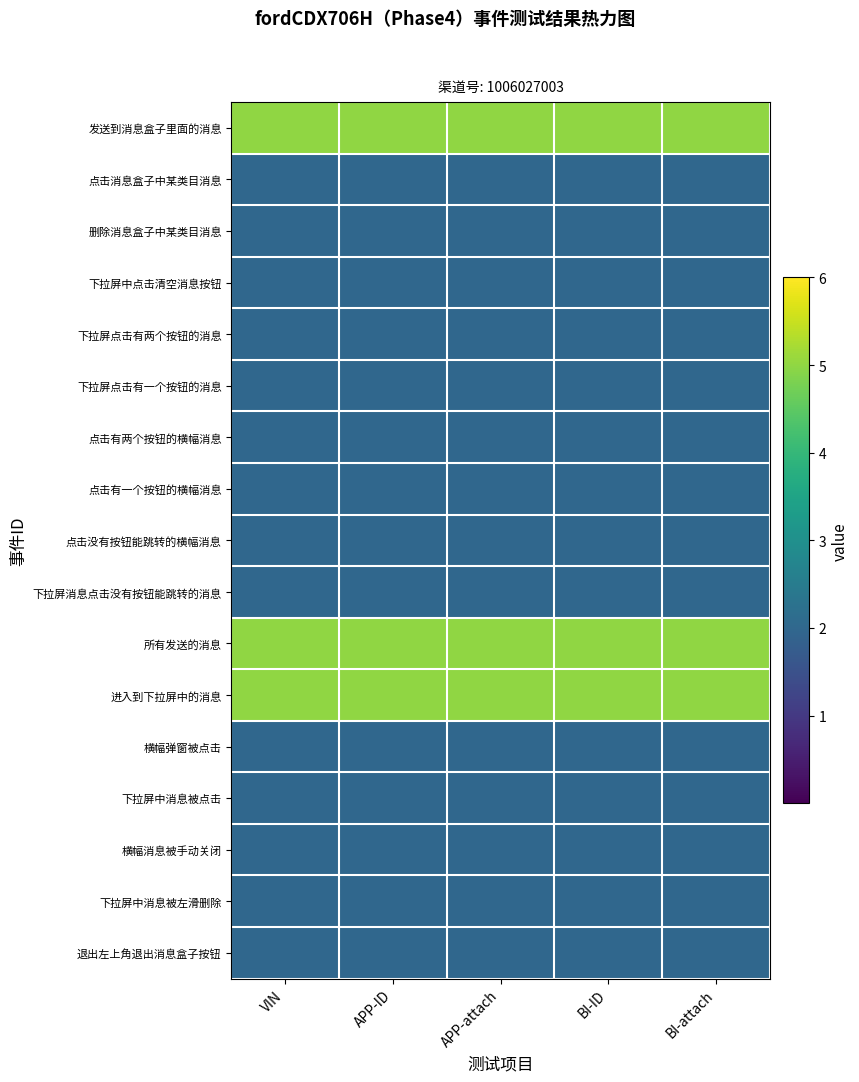

List the series in order of their peak value, highest first.

发送到消息盒子里面的消息, 所有发送的消息, 进入到下拉屏中的消息, 点击消息盒子中某类目消息, 删除消息盒子中某类目消息, 下拉屏中点击清空消息按钮, 下拉屏点击有两个按钮的消息, 下拉屏点击有一个按钮的消息, 点击有两个按钮的横幅消息, 点击有一个按钮的横幅消息, 点击没有按钮能跳转的横幅消息, 下拉屏消息点击没有按钮能跳转的消息, 横幅弹窗被点击, 下拉屏中消息被点击, 横幅消息被手动关闭, 下拉屏中消息被左滑删除, 退出左上角退出消息盒子按钮